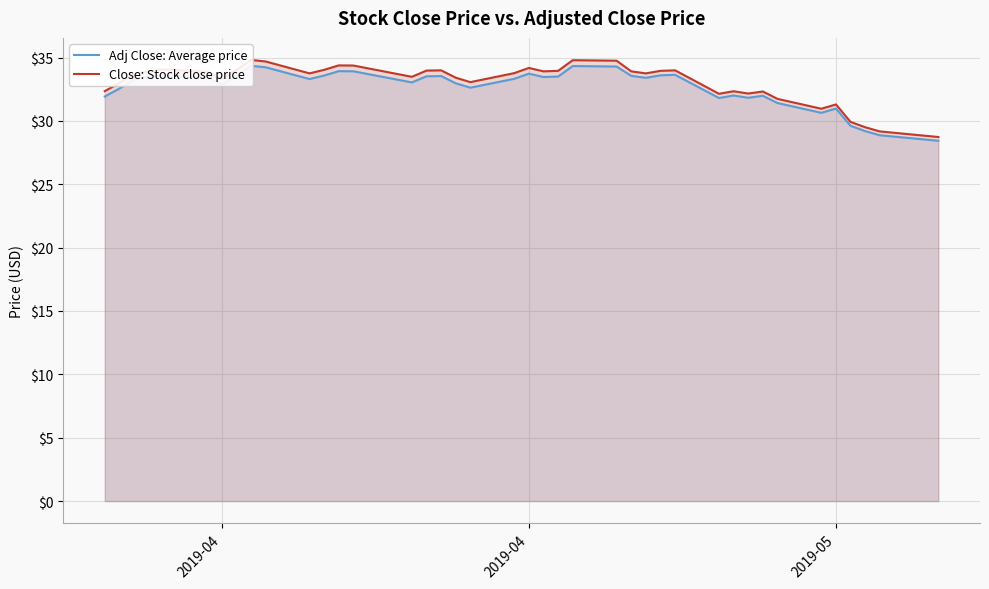

True or false: Adj Close: Average price and Close: Stock close price intersect in this chart.

False